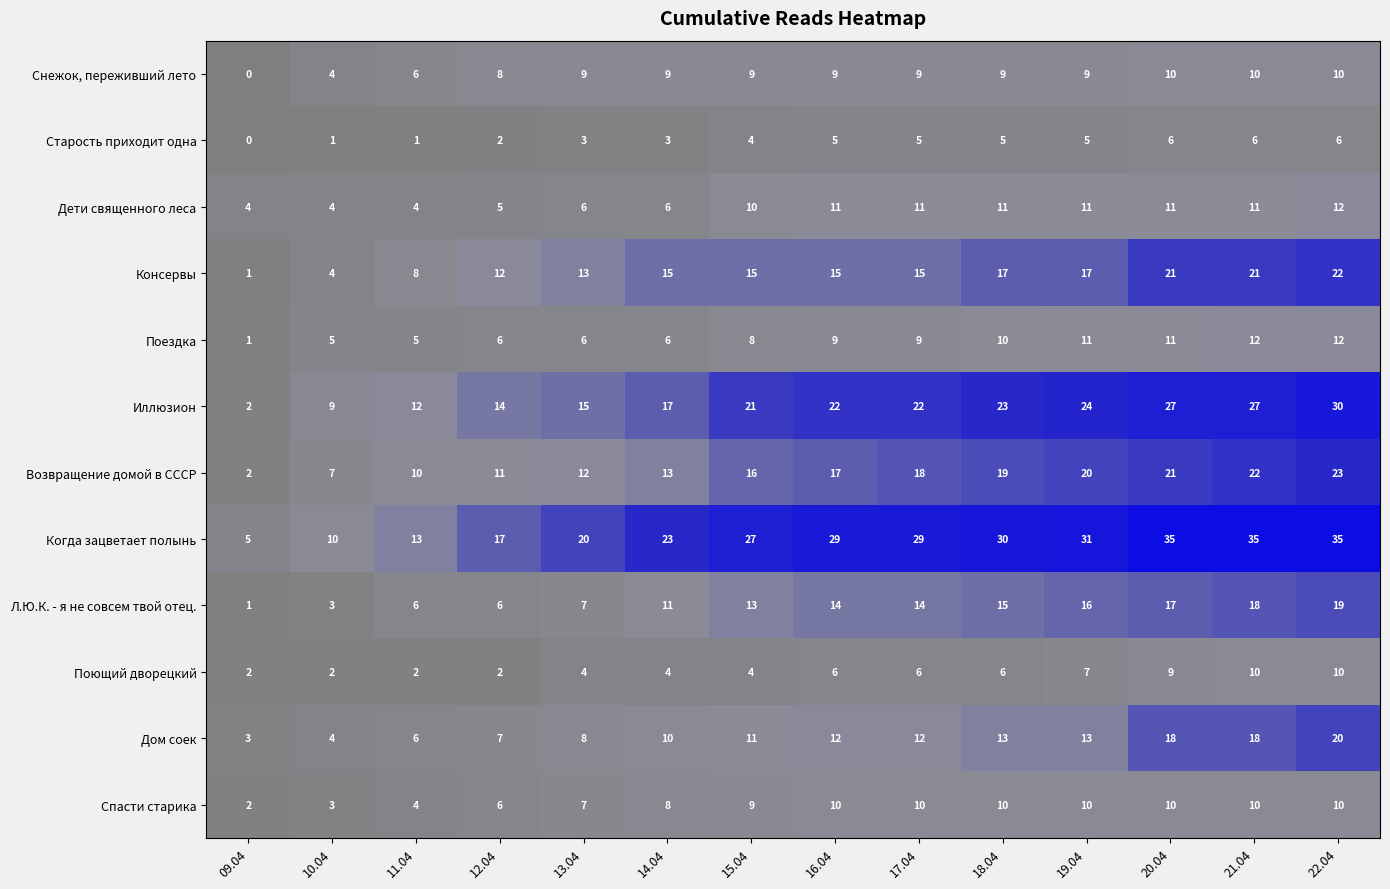

Which series has the largest range (max minus min)?

Когда зацветает полынь